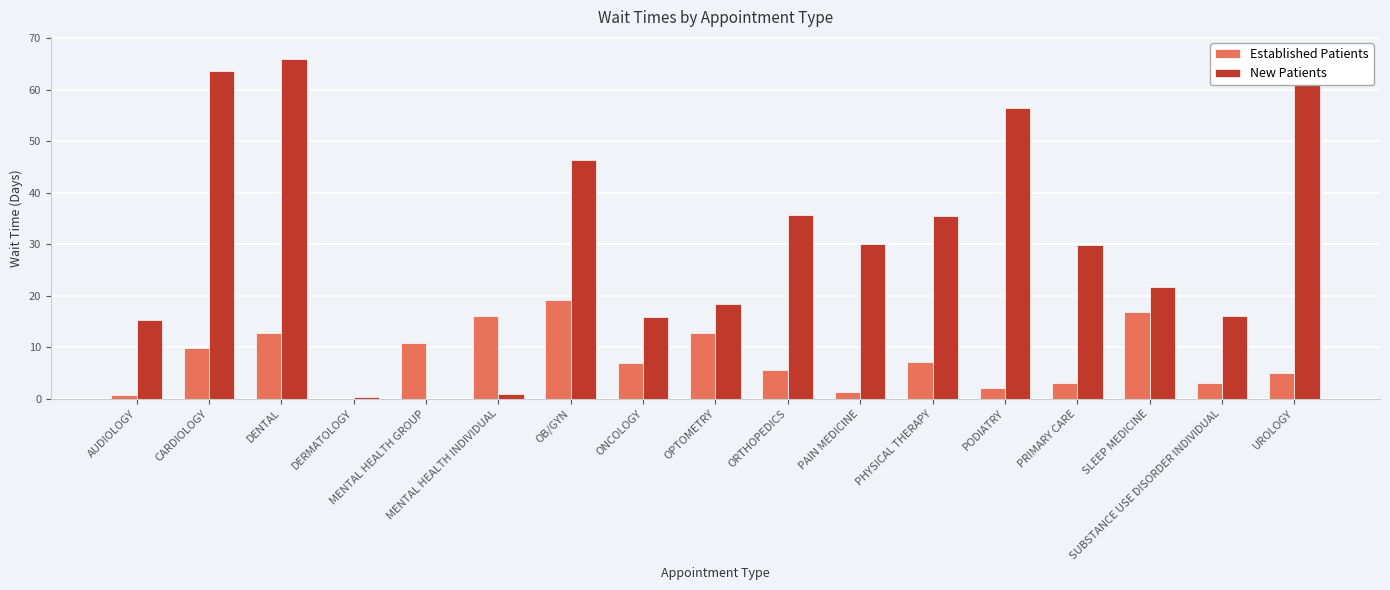

What is the total value across all series at ORTHOPEDICS?

41.3